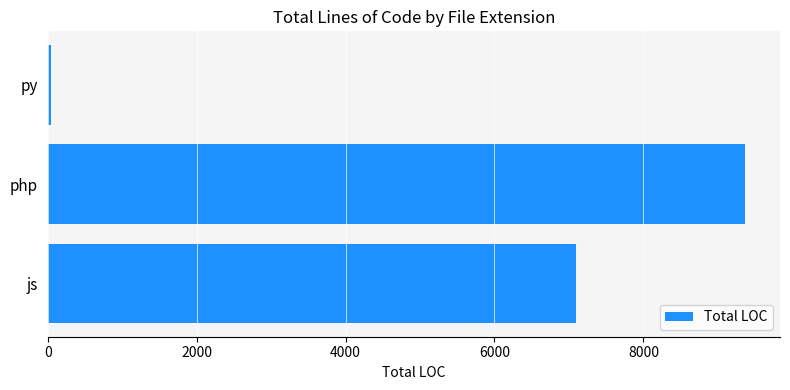

How many values are between 46 and 9366?

3